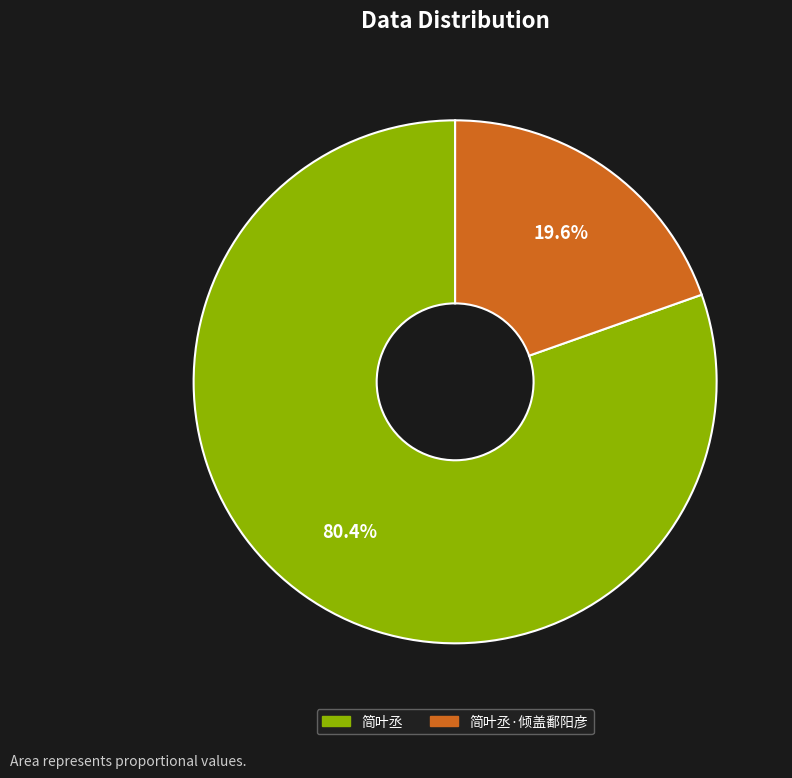

To the nearest percent, what is the difference between the 简叶丞·倾盖鄱阳彦 and 简叶丞 slice percentages?

61%